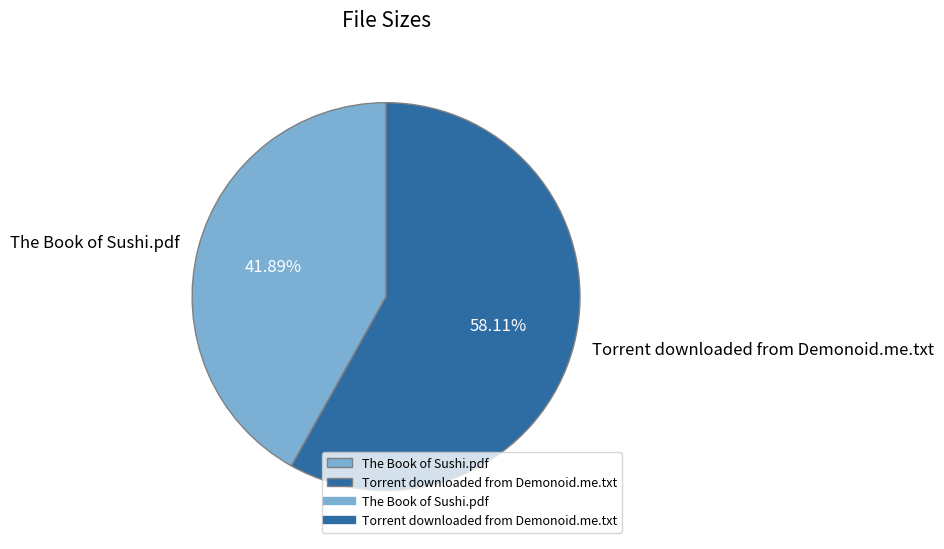

The Torrent downloaded from Demonoid.me.txt slice represents 64% of the pie. True or false?

False